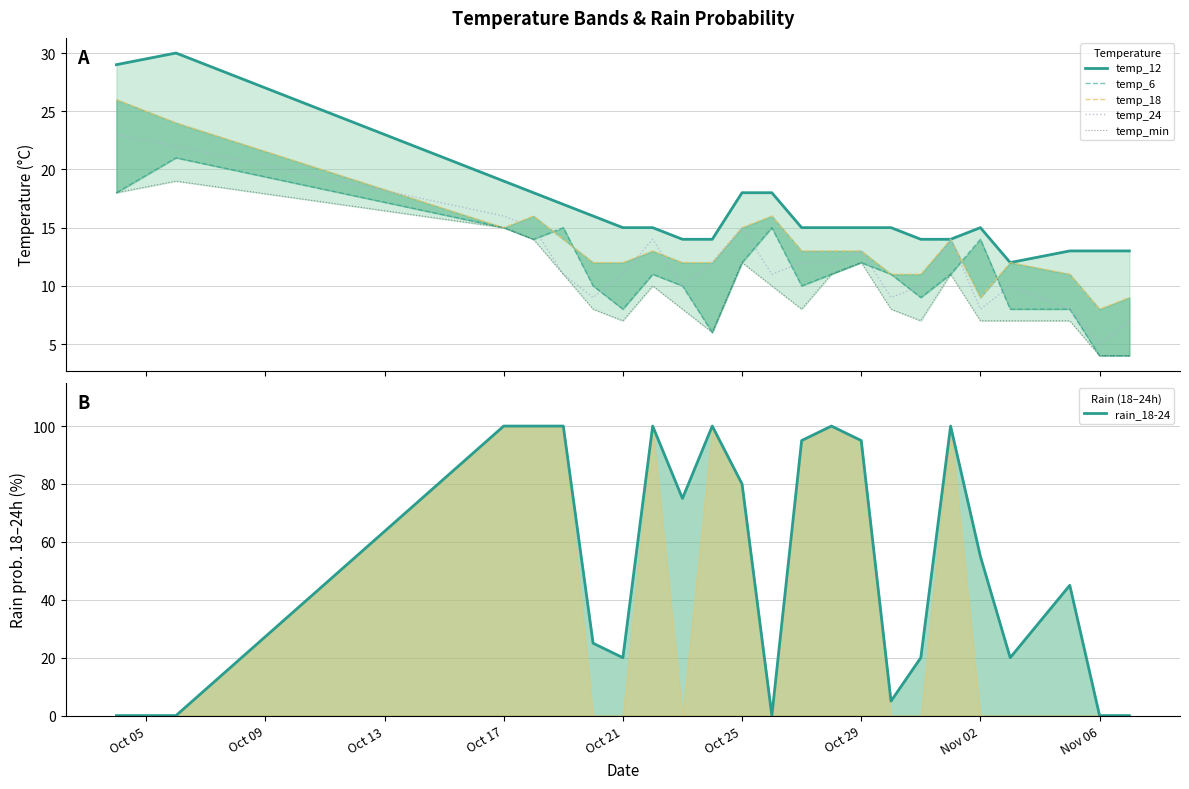

The temp_6 series shows 13 at 20. True or false?

False